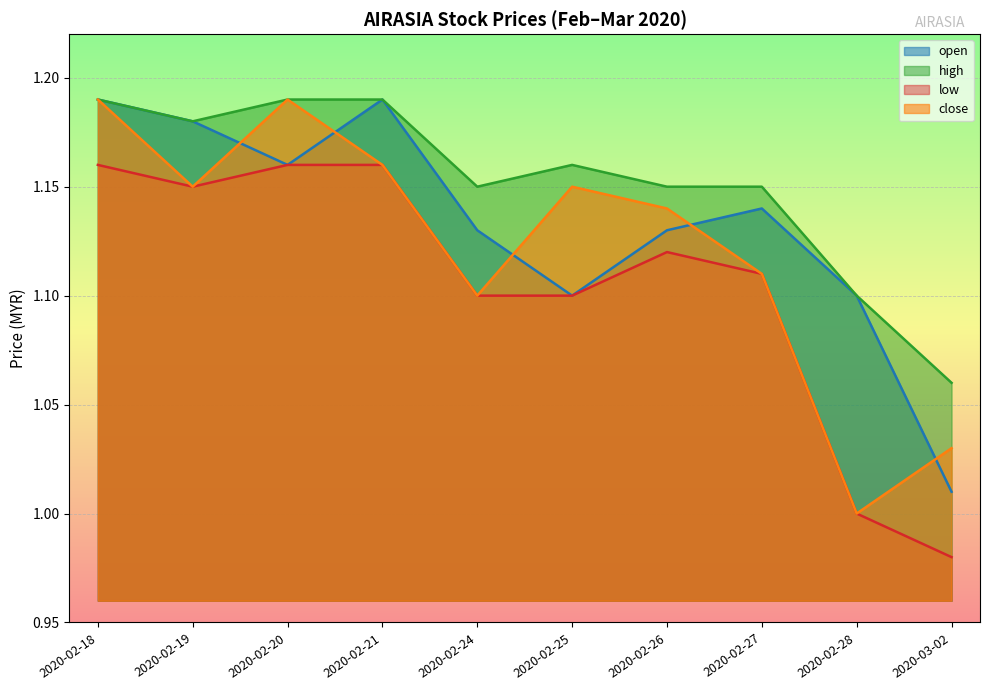

What is the minimum value shown in the chart?

1.0